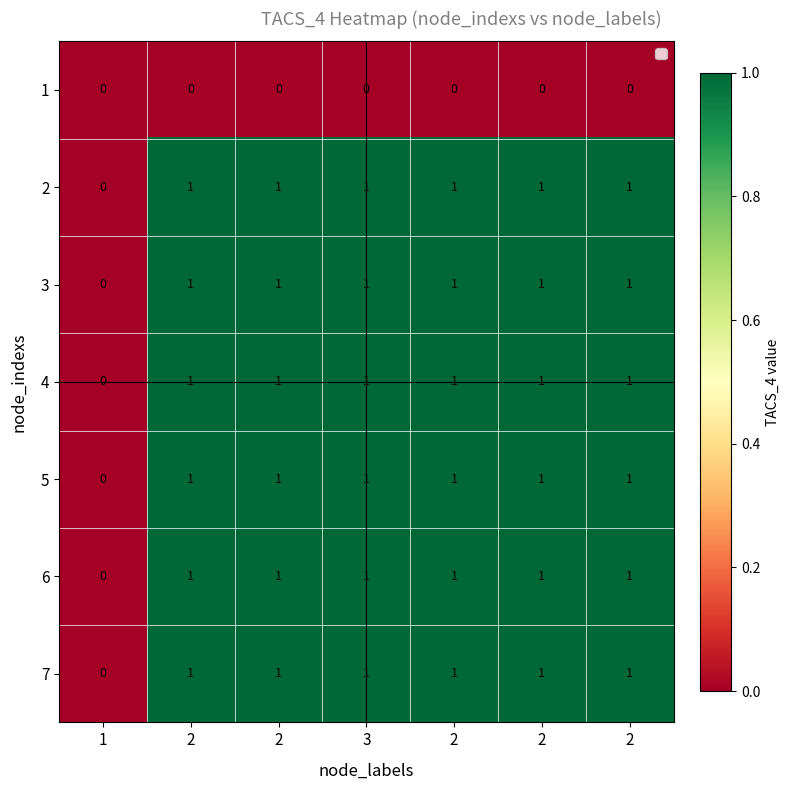

How many data points does each series have?

7